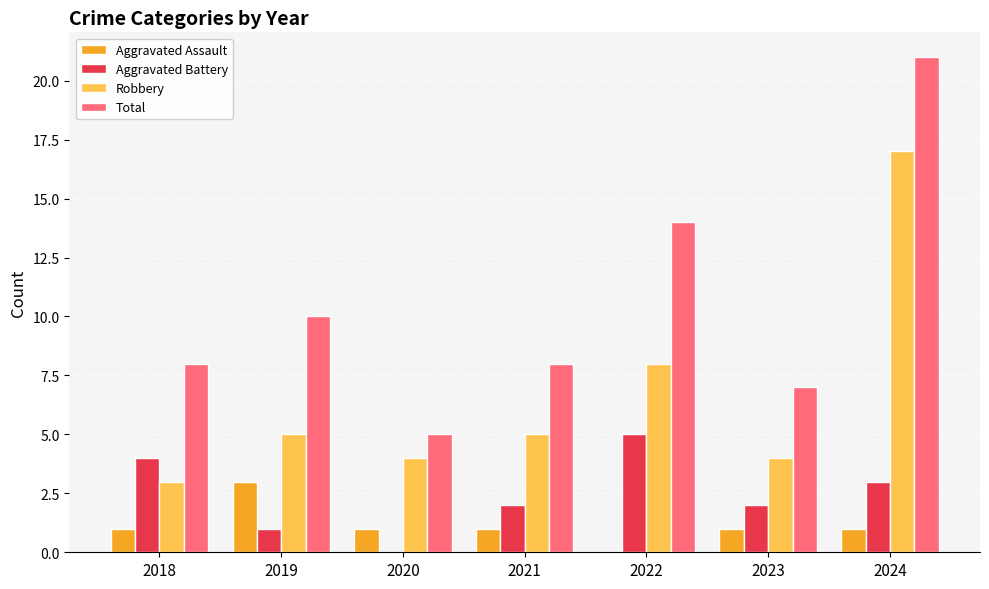

Count the number of categories in the chart.

7